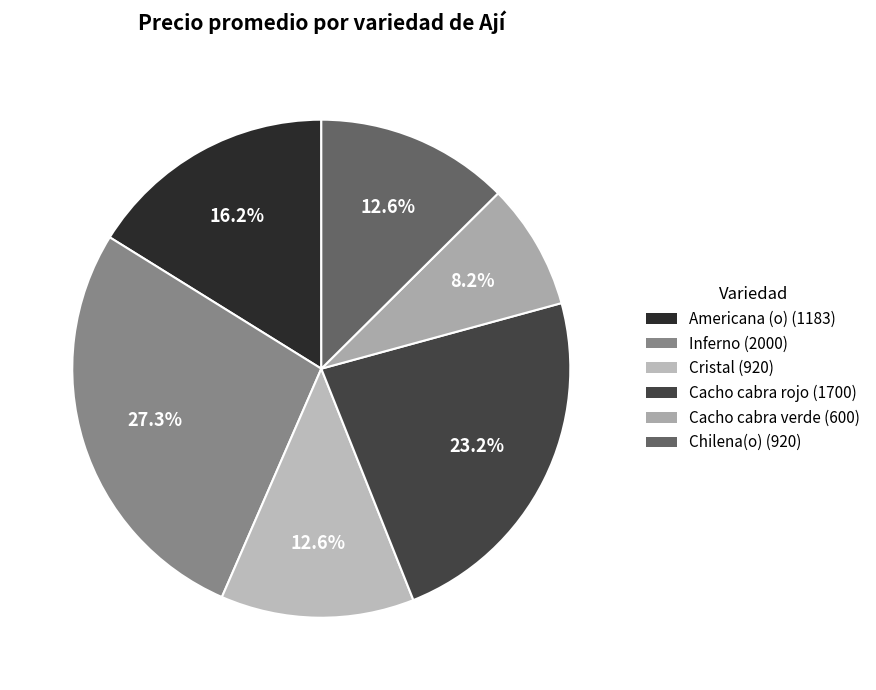

Which category has the smallest portion of the pie?

Cacho cabra verde